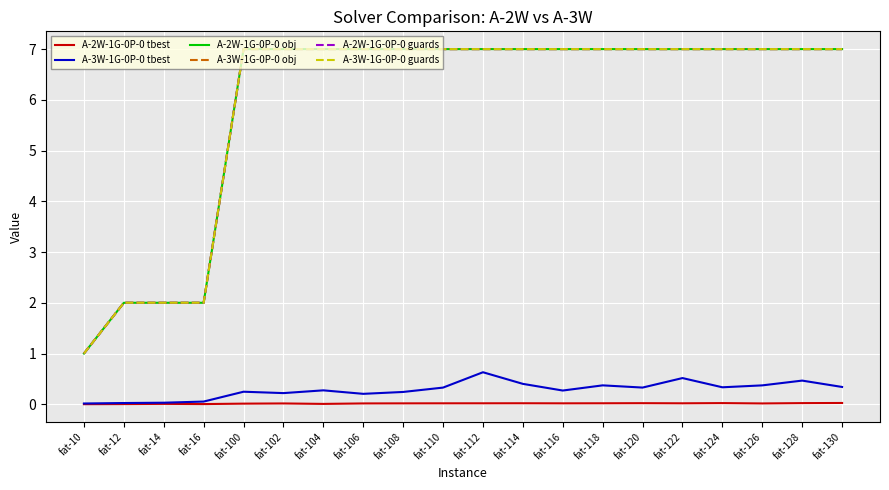

What is the sum of the A-3W-1G-0P-0 tbest values at fat-16 and fat-102?

0.3